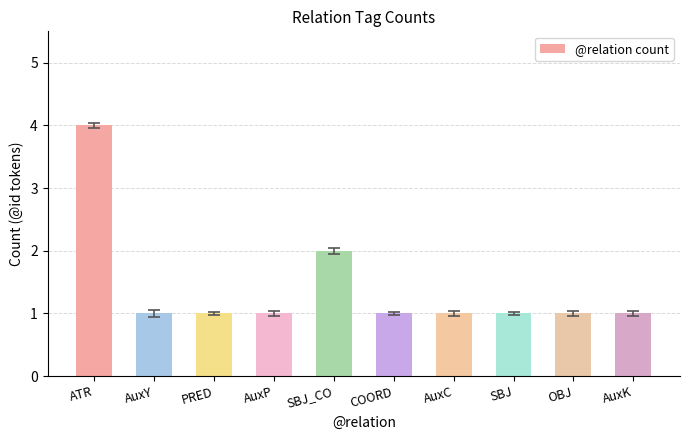

Reading right to left, extract all data points from this chart.

AuxK=1	OBJ=1	SBJ=1	AuxC=1	COORD=1	SBJ_CO=2	AuxP=1	PRED=1	AuxY=1	ATR=4